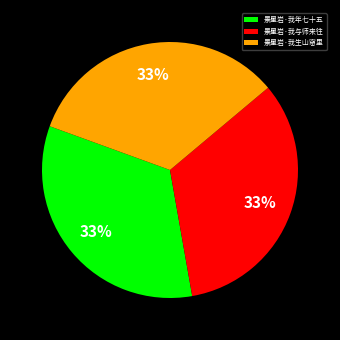

To the nearest percent, what is the combined percentage of 景星岩·我年七十五 and 景星岩·我生山窟里?

67%